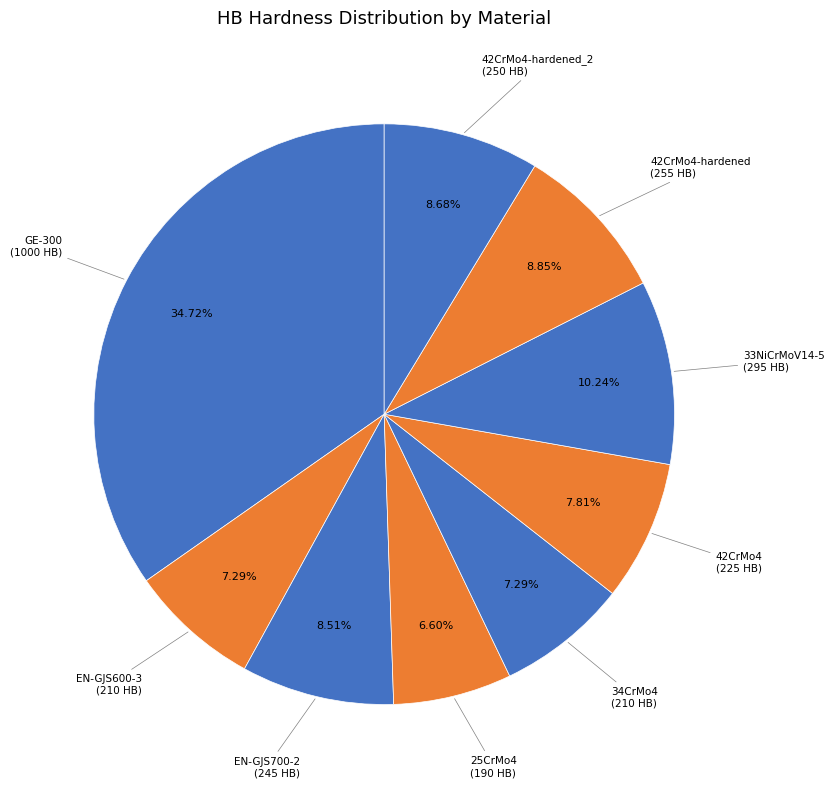

How many slices are in this pie chart?

9